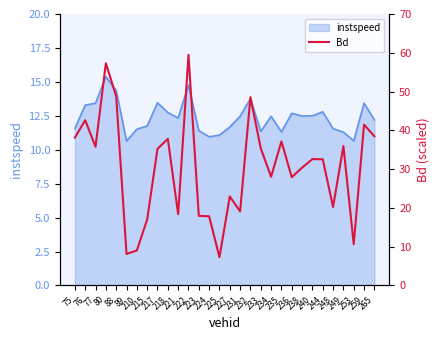

Is it true that the value at 259 is 41.5?

True